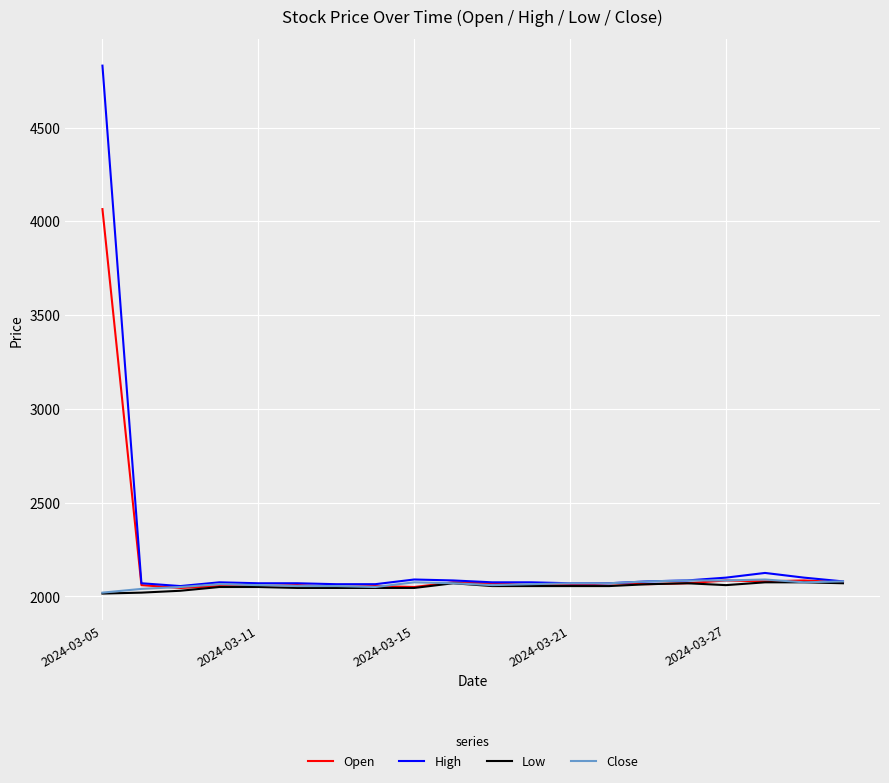

What is the minimum value for Open?

2045